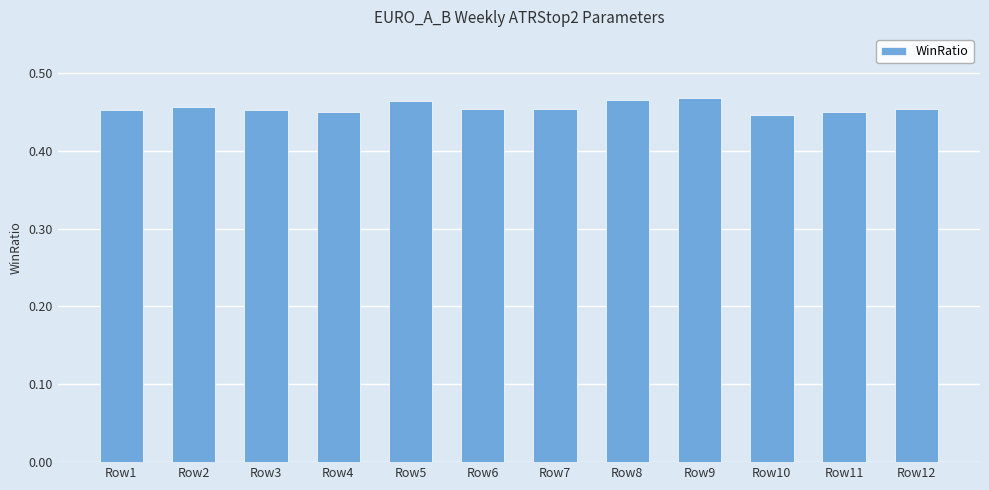

How many series are shown in this chart?

1